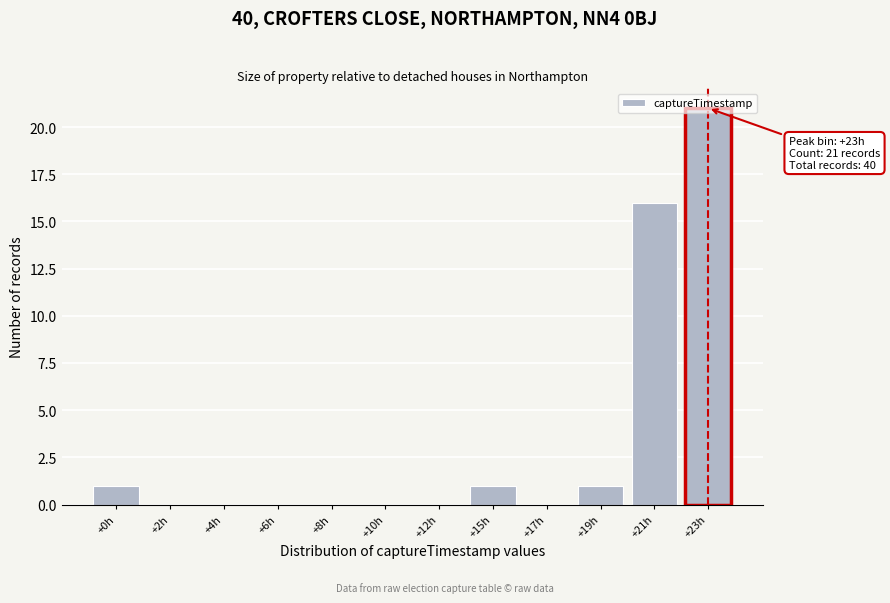

What is the maximum value shown in the chart?

21